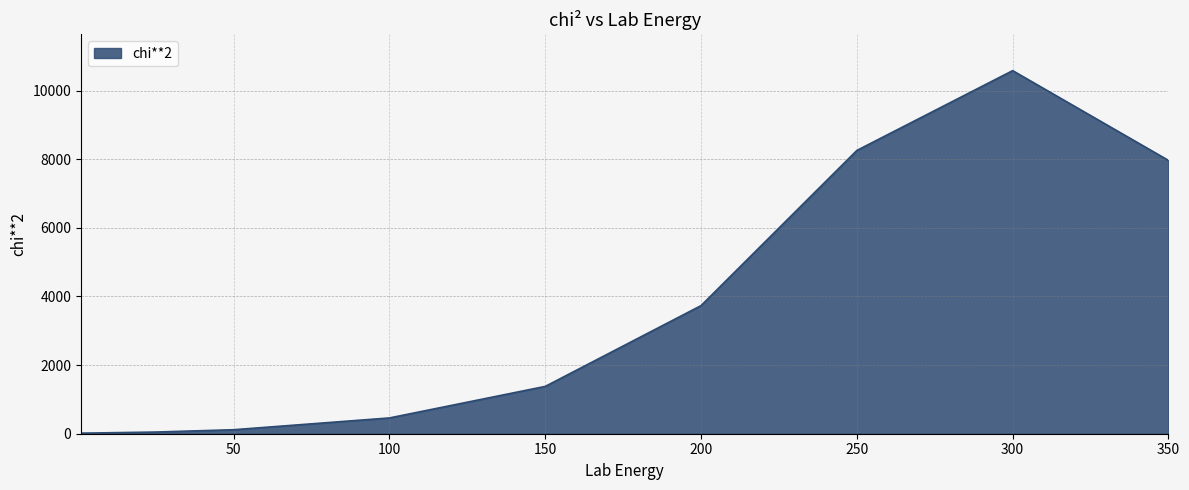

What is the difference between the maximum and minimum values?

10561.6